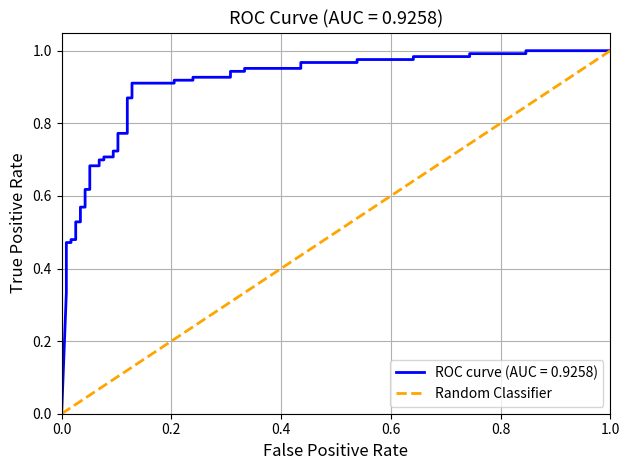

What is the highest value of the Random Classifier series?

1.0